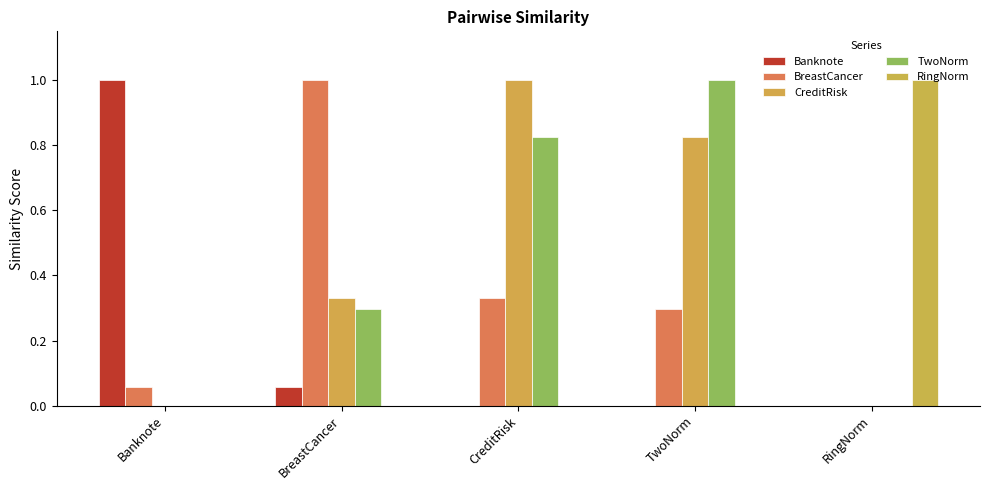

What is the maximum value shown in the chart?

1.0